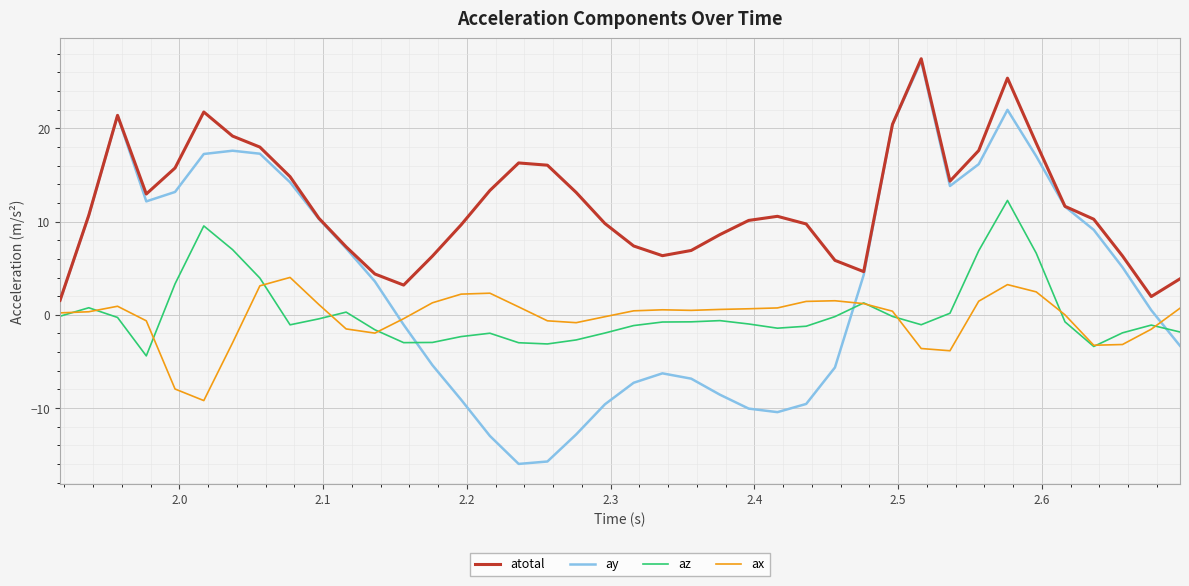

True or false: ay and ax cross at least once.

True